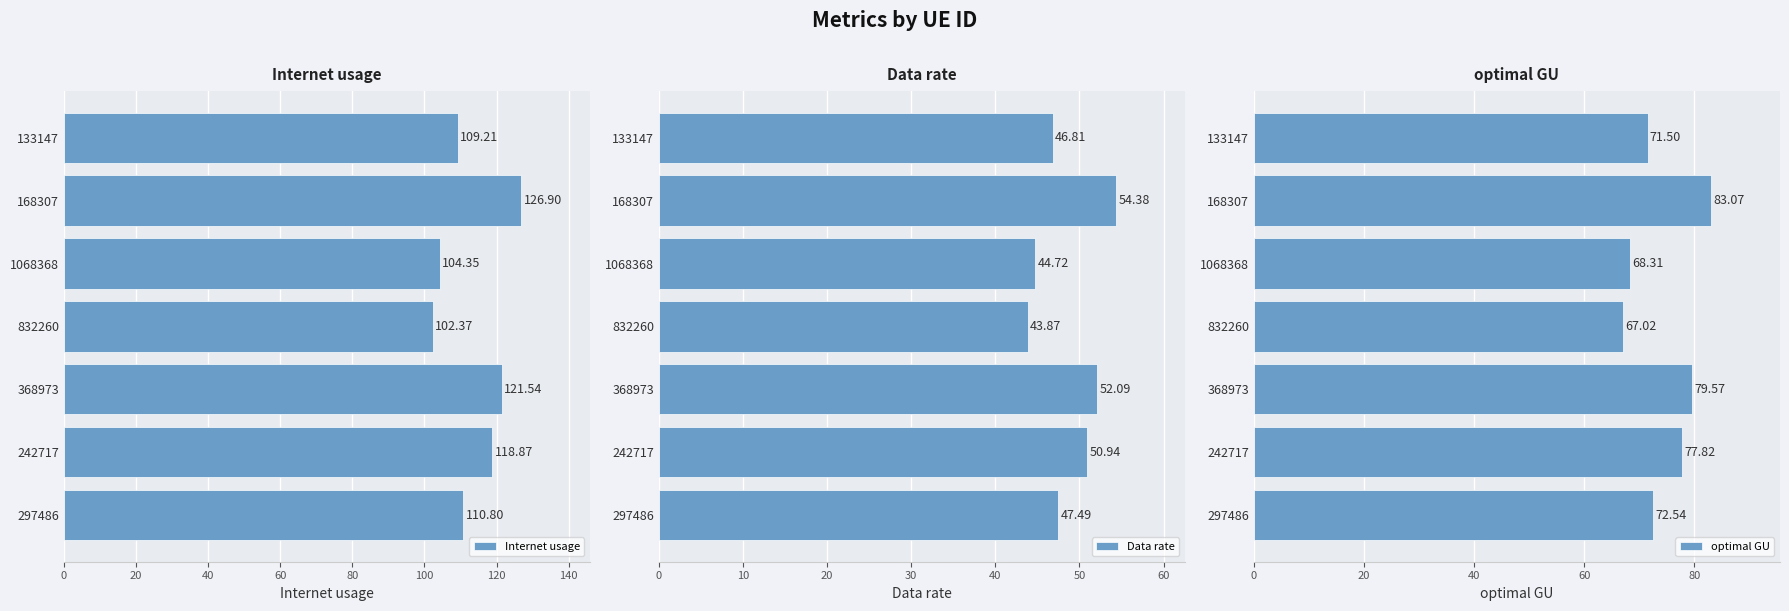

What is the difference between the maximum and minimum values in the Internet usage series?

24.5